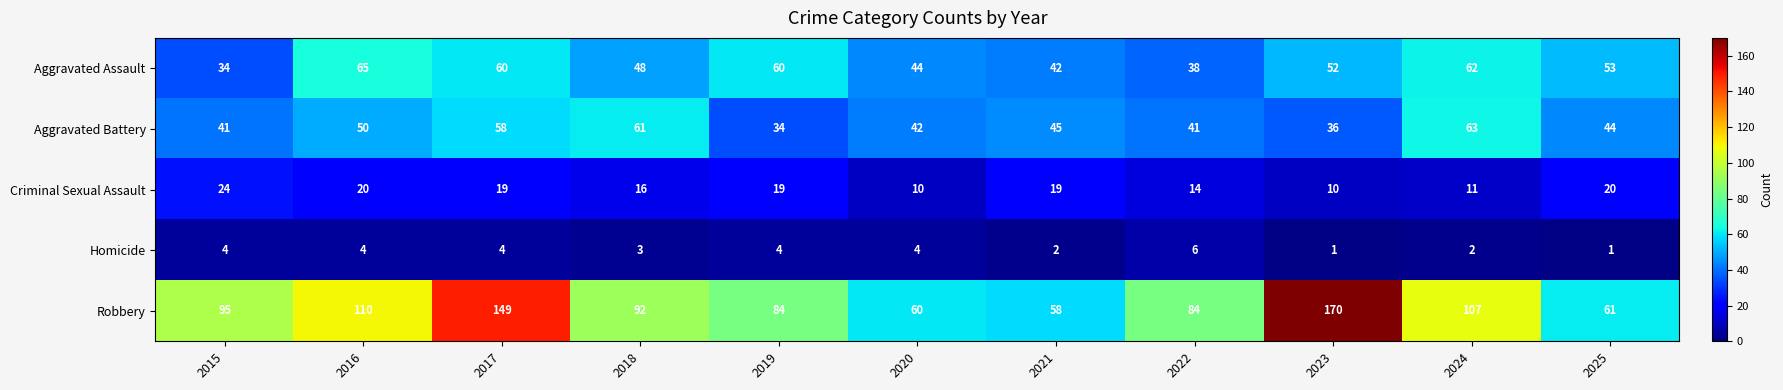

At which category is the sum across all series the highest?

2017